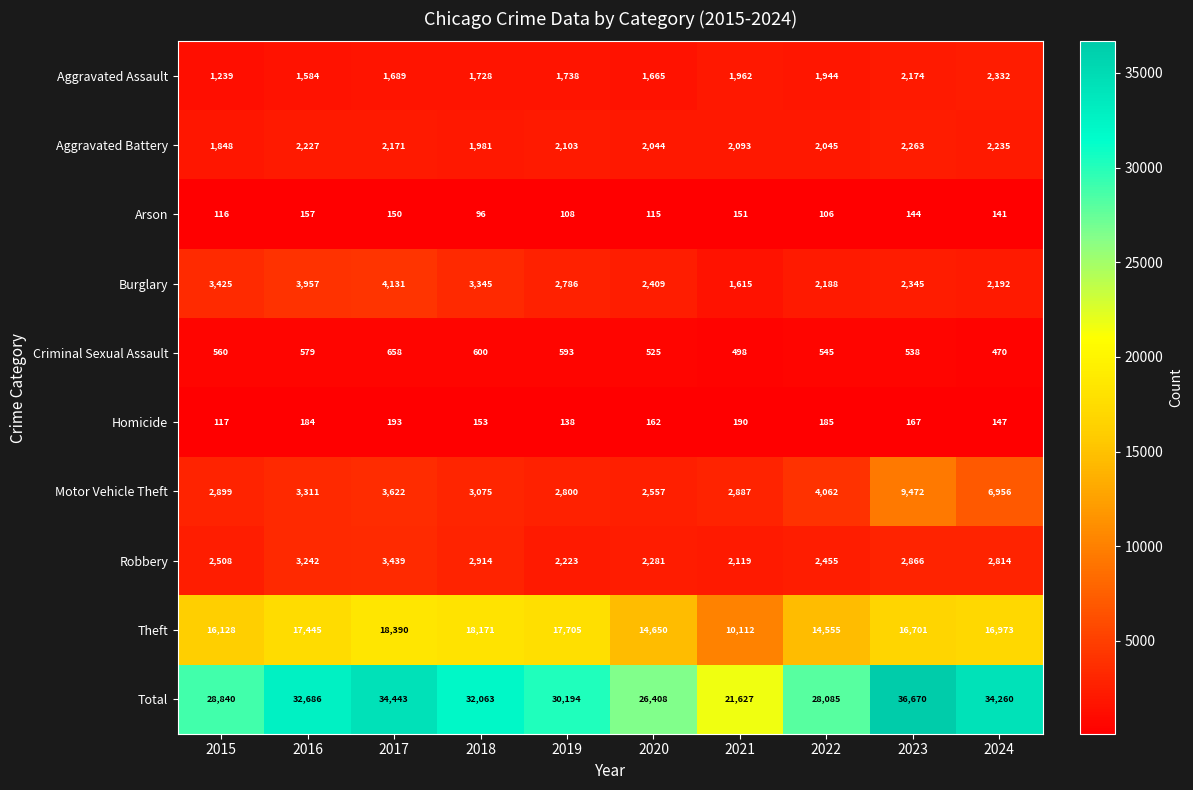

True or false: Criminal Sexual Assault has a value of 579 at 2016.

True